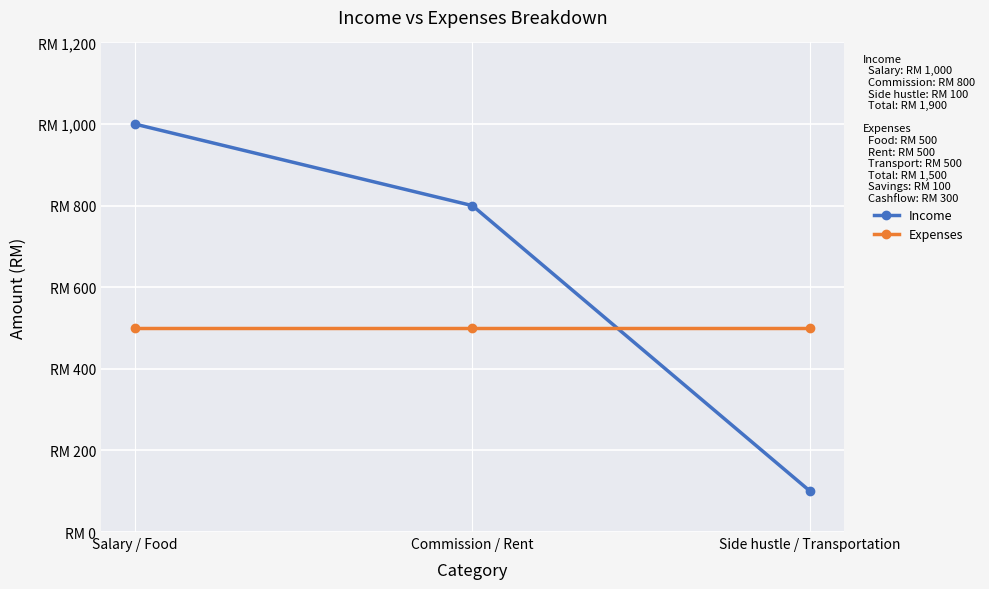

Does the chart have visible grid lines?

Yes